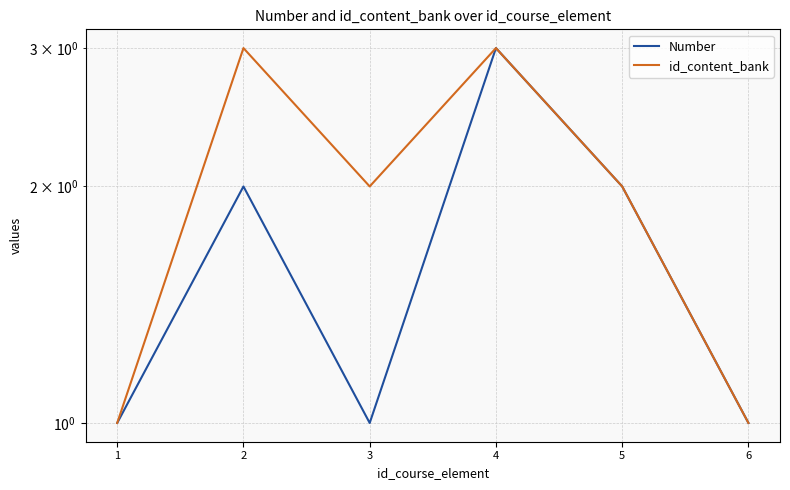

Reading left to right, extract all data points from this chart.

Number: 1=1	2=2	3=1	4=3	5=2	6=1
id_content_bank: 1=1	2=3	3=2	4=3	5=2	6=1